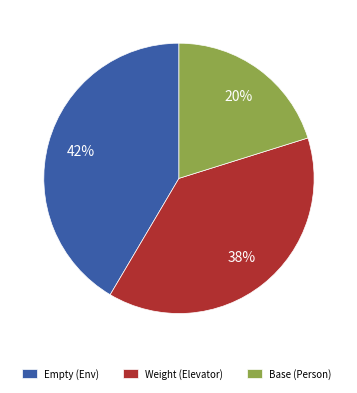

Is it true that Empty (Env) is 42% of the pie?

True